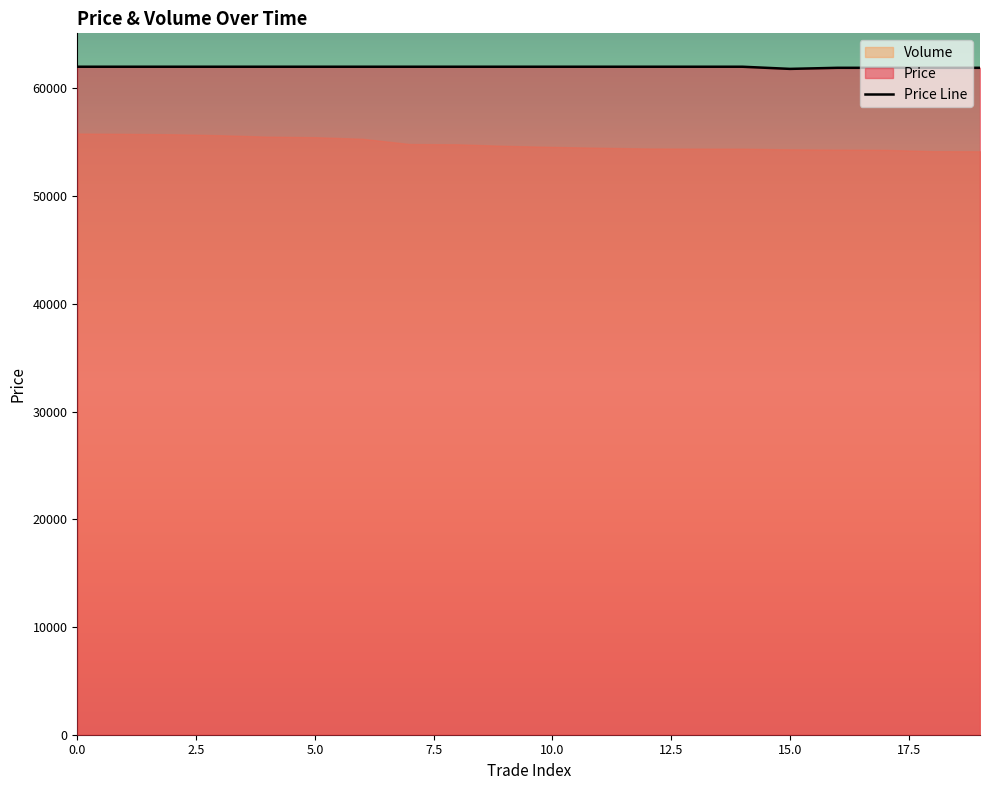

What is the value of the 17th point from the left?

61900